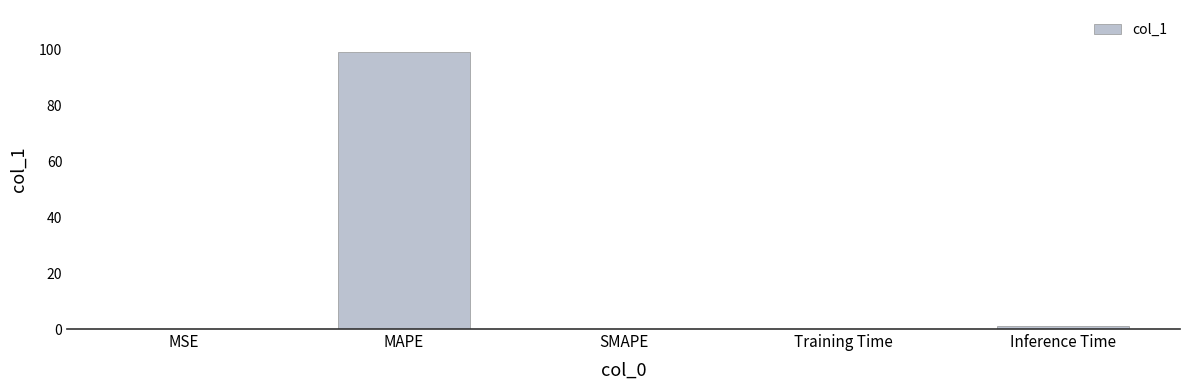

What is the sum of all values?

100.5